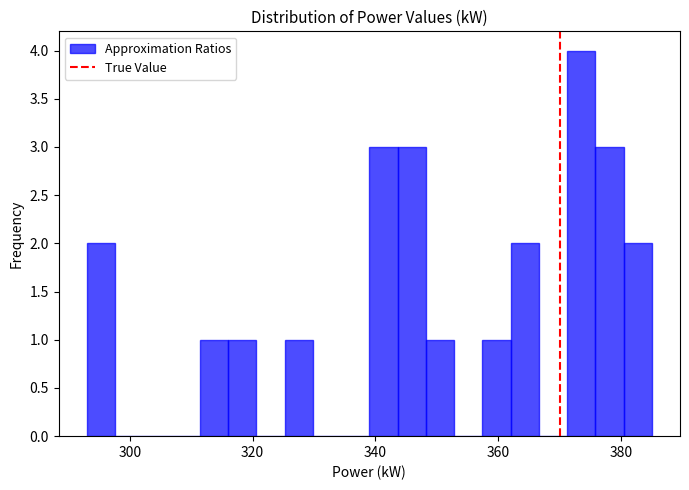

Read against the x-axis, roughly where is the centre of the tallest bar?

374